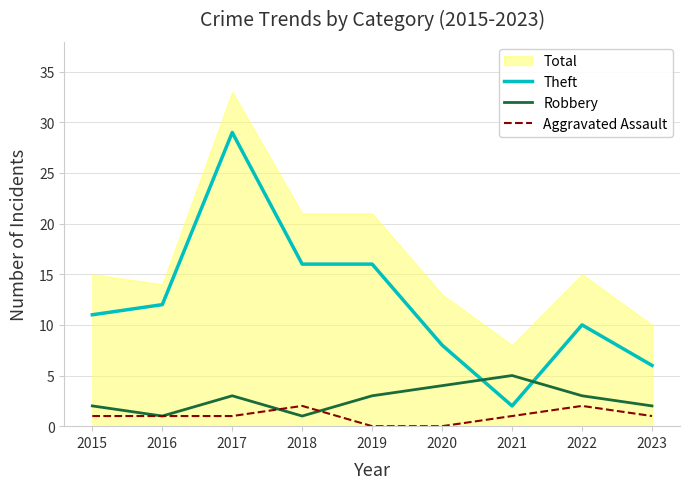

Between 2018 and 2015, which is larger?

2018